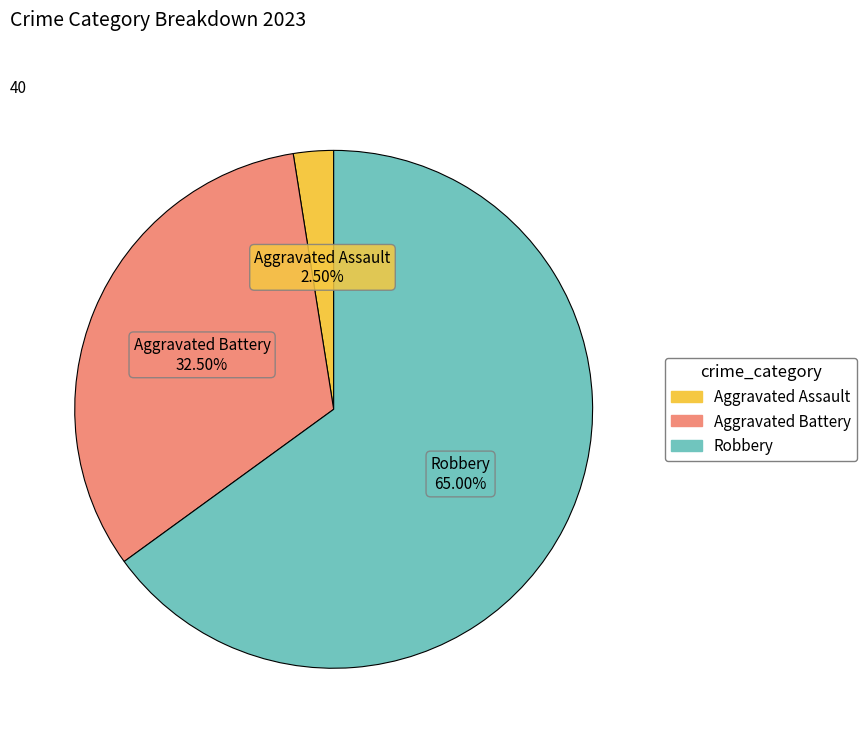

To the nearest percent, what is the difference between the Aggravated Battery and Aggravated Assault slice percentages?

30%